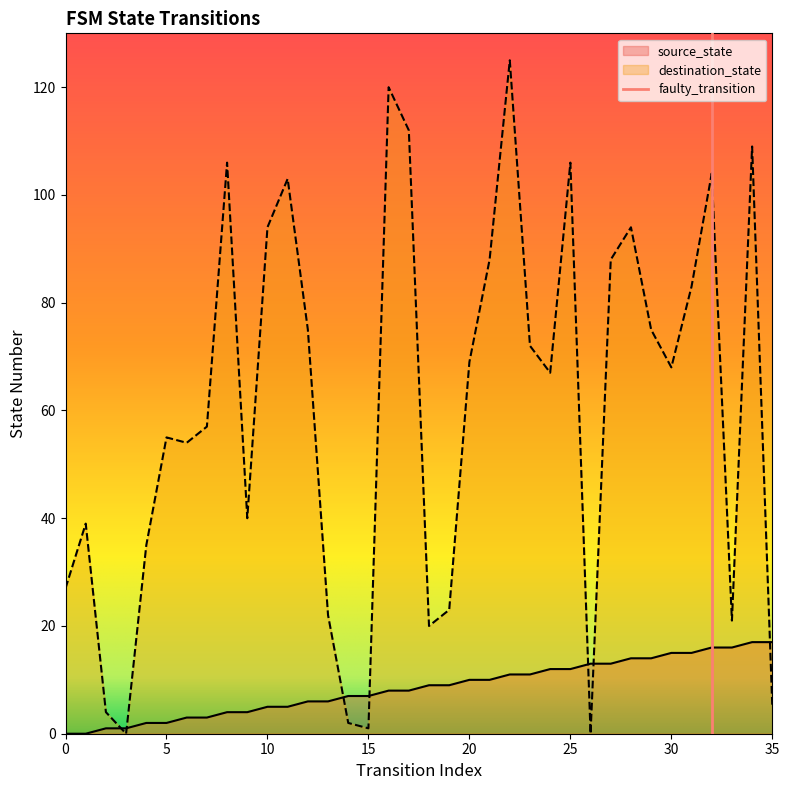

In destination_state, how many points are lower than both neighbors (excluding endpoints)?

9